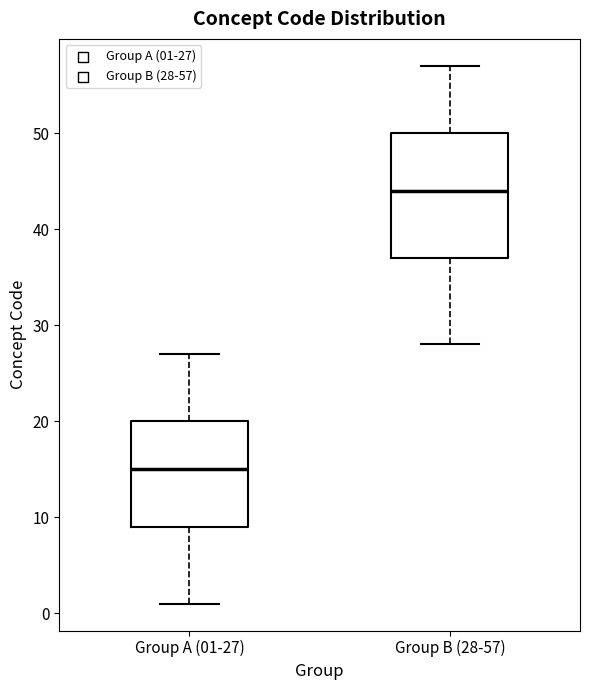

Comparing the boxes themselves (not the whiskers), which one is the tallest?

Group B (28-57)